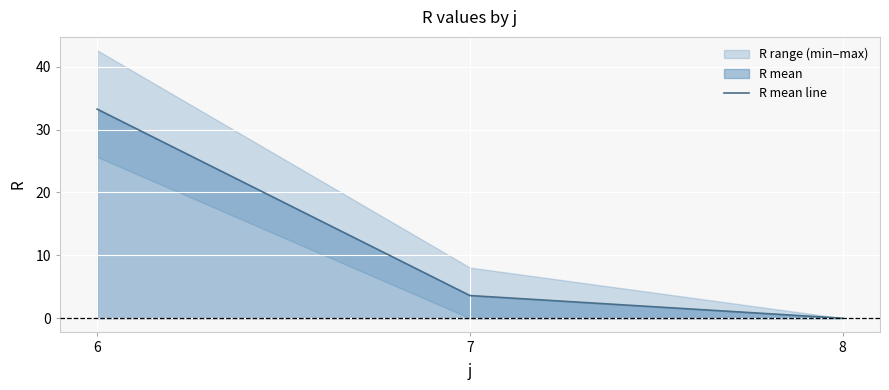

What is the average value?

12.3